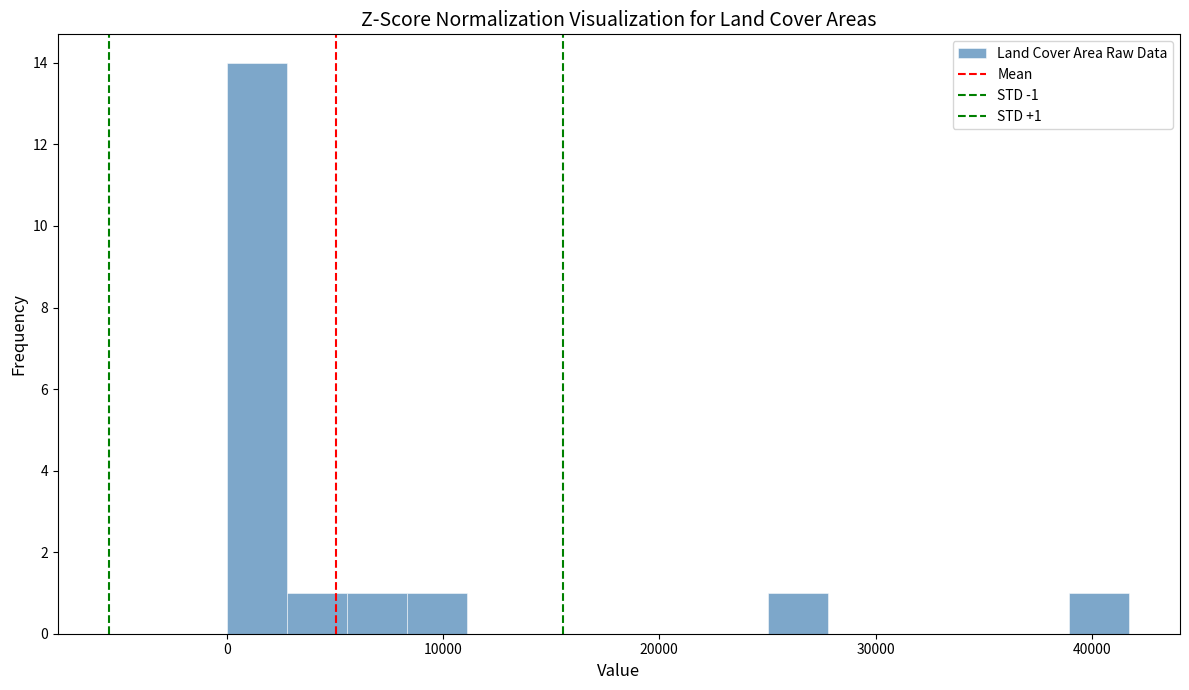

Read against the x-axis, roughly where is the centre of the tallest bar?

1000